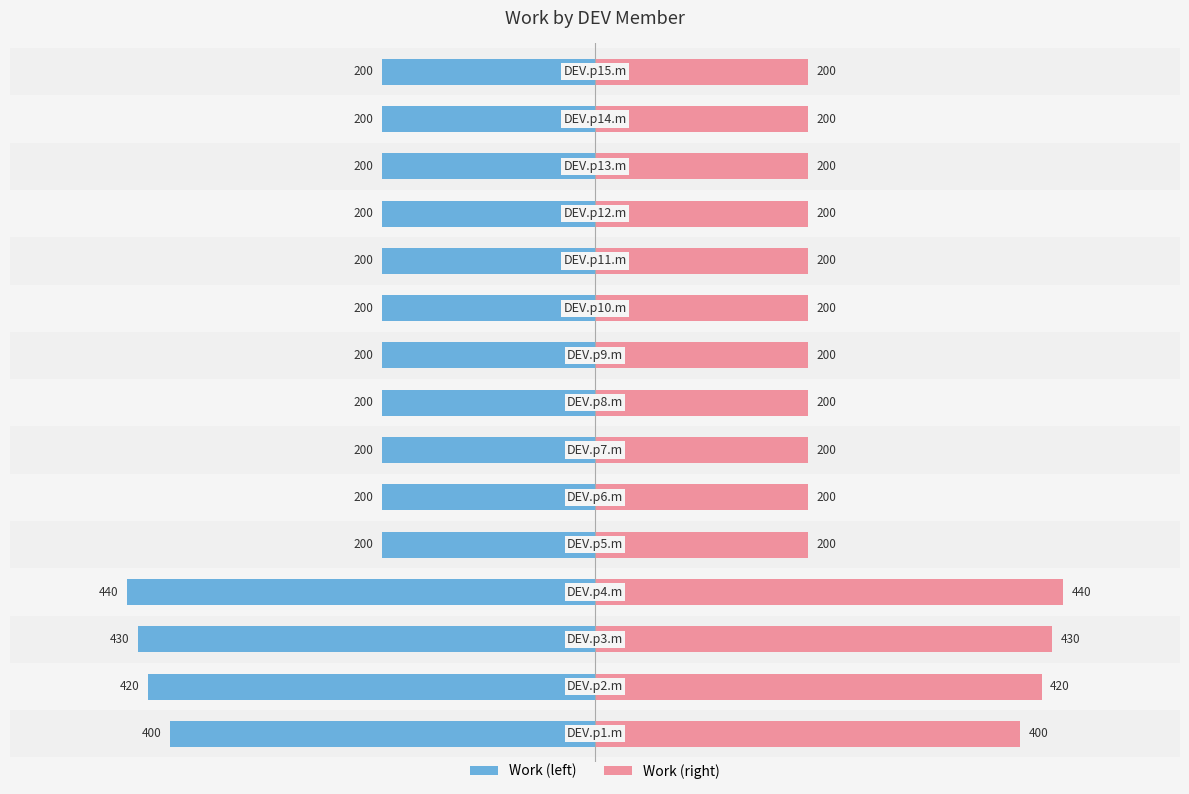

Rank the series by their average value, from highest to lowest.

Work (right), Work (left)